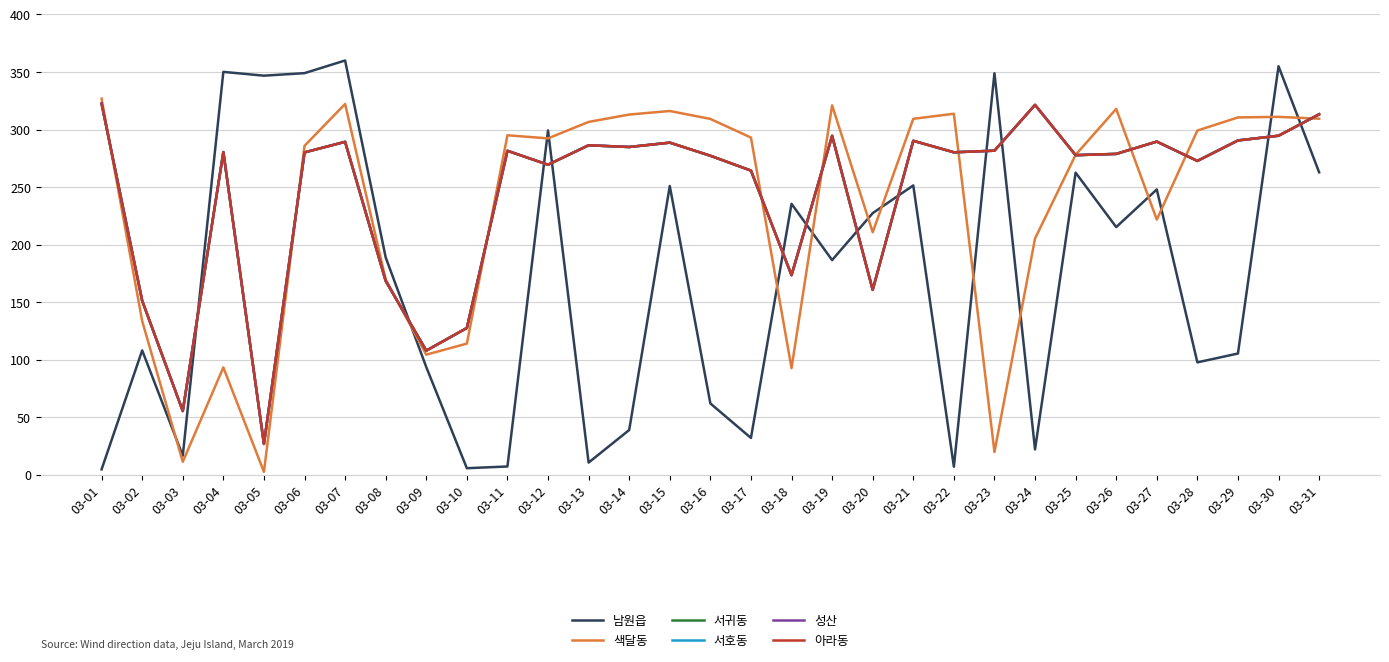

How many interior local valleys does the 서귀동 series have?

10